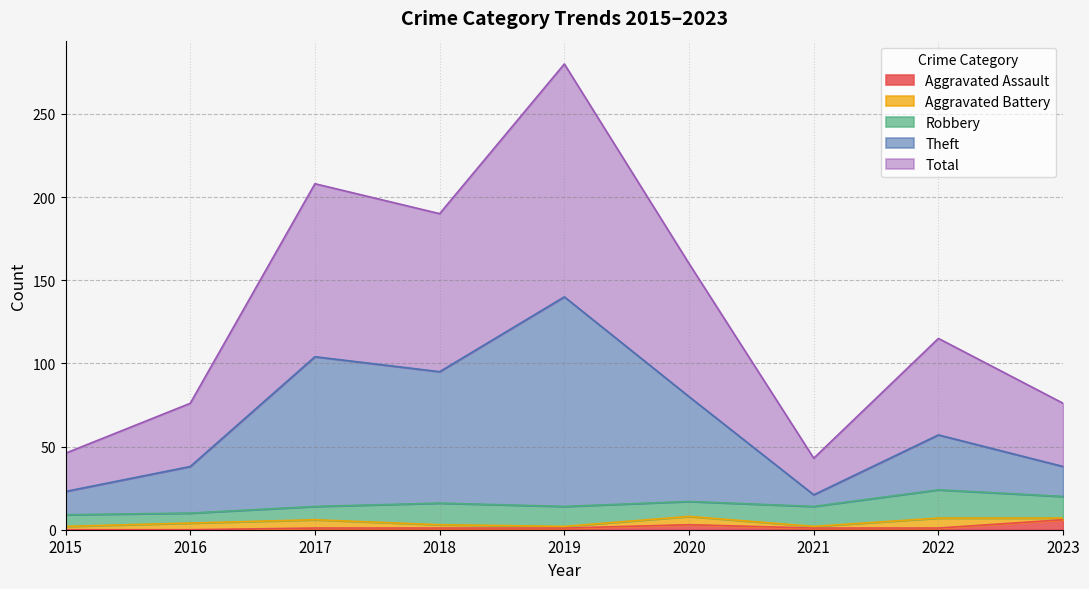

How many lines are shown in the chart?

5